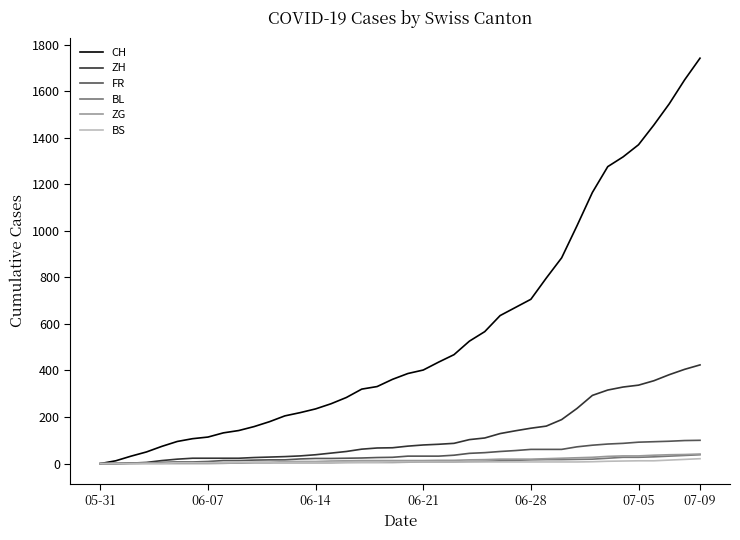

What is the highest value of the ZH series?

424